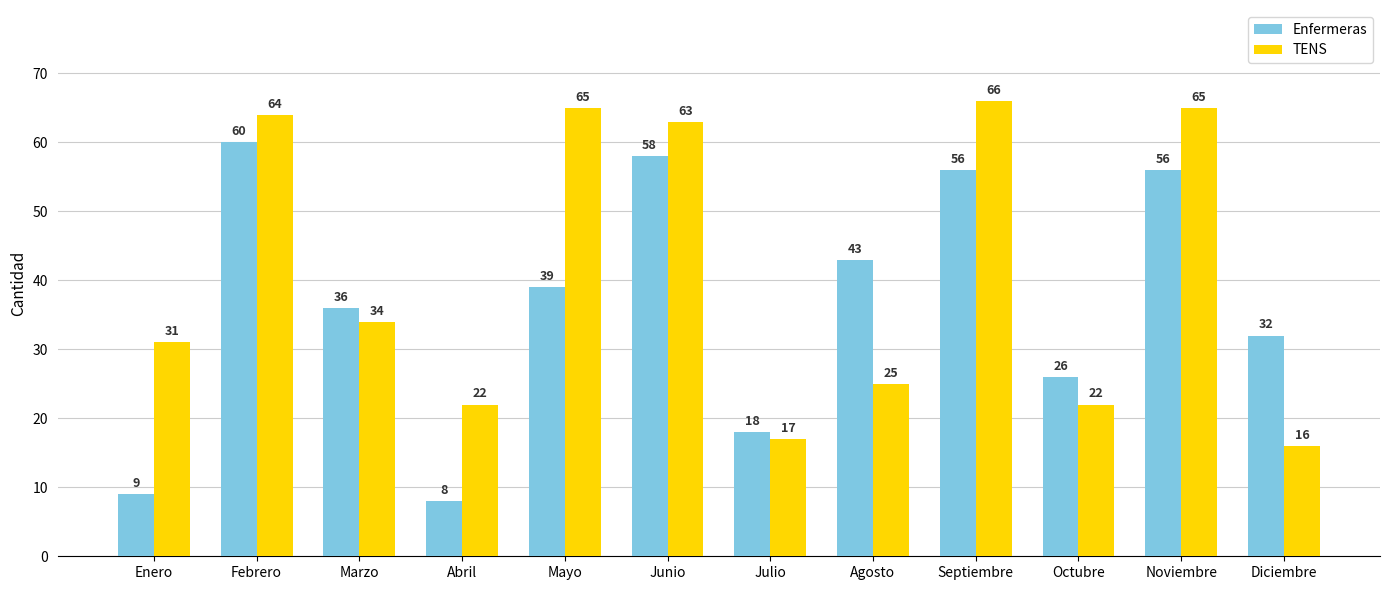

What is the sum of the TENS values at Diciembre and Mayo?

81